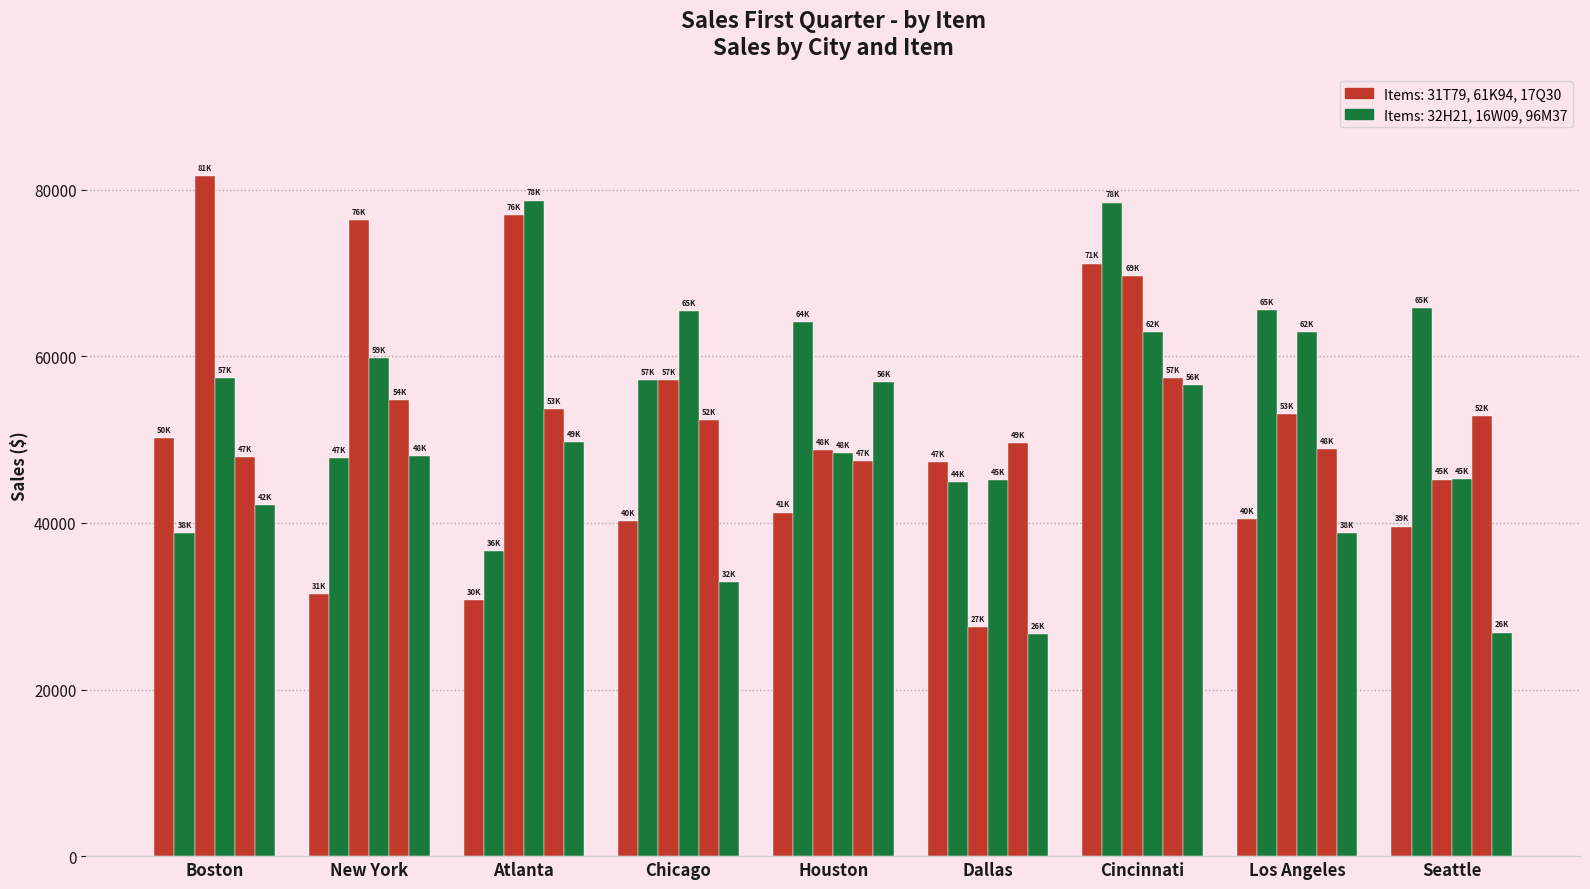

Reading left to right, transcribe all the data shown in this chart.

31T79: Boston=50140	New York=31480	Atlanta=30740	Chicago=40190	Houston=41240	Dallas=47291	Cincinnati=71131	Los Angeles=40420	Seattle=39556
32H21: Boston=38830	New York=47830	Atlanta=36620	Chicago=57190	Houston=64070	Dallas=44876	Cincinnati=78460	Los Angeles=65590	Seattle=65770
61K94: Boston=81600	New York=76310	Atlanta=76920	Chicago=57110	Houston=48750	Dallas=27490	Cincinnati=69602	Los Angeles=53080	Seattle=45200
16W09: Boston=57380	New York=59810	Atlanta=78690	Chicago=65430	Houston=48400	Dallas=45109	Cincinnati=62960	Los Angeles=62920	Seattle=45296
17Q30: Boston=47920	New York=54760	Atlanta=53670	Chicago=52390	Houston=47450	Dallas=49582	Cincinnati=57386	Los Angeles=48840	Seattle=52867
96M37: Boston=42180	New York=48020	Atlanta=49660	Chicago=32860	Houston=56910	Dallas=26641	Cincinnati=56574	Los Angeles=38740	Seattle=26836